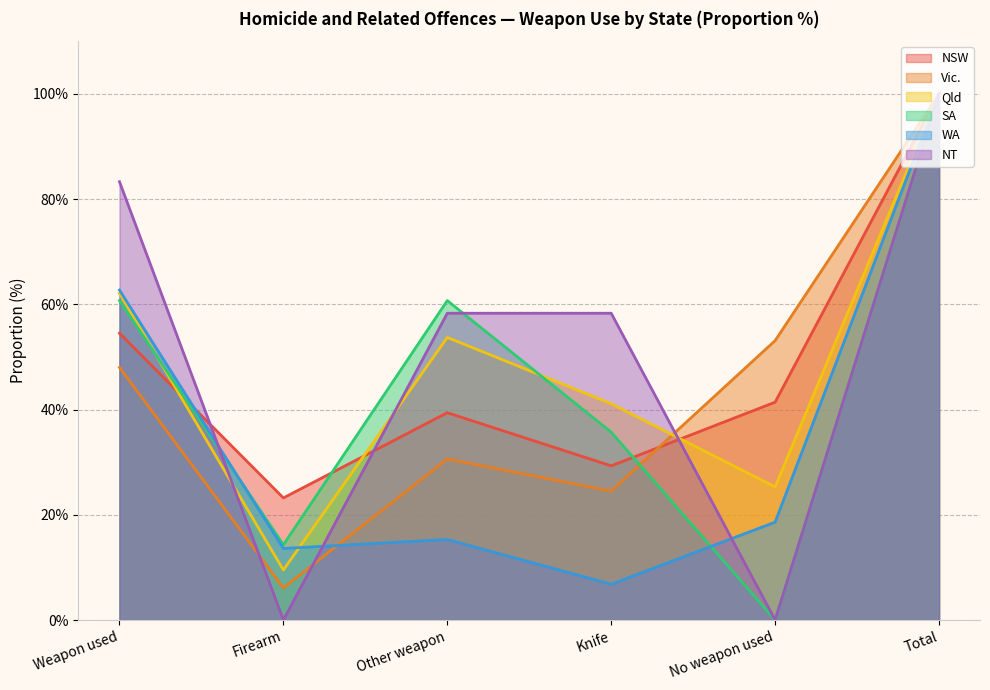

Which has a higher value, Total or Weapon used?

Total